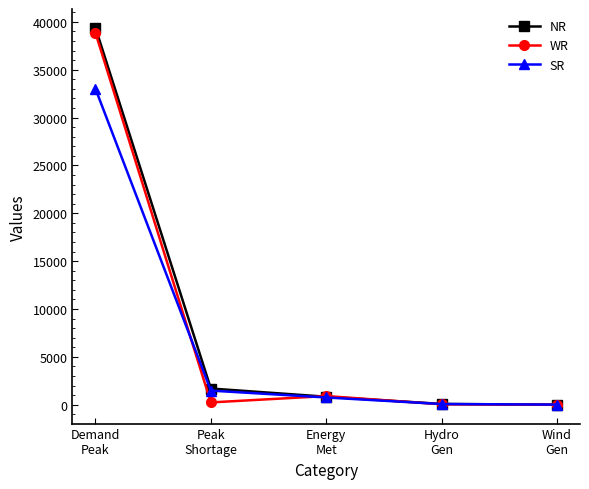

What is the maximum value for SR?

33008